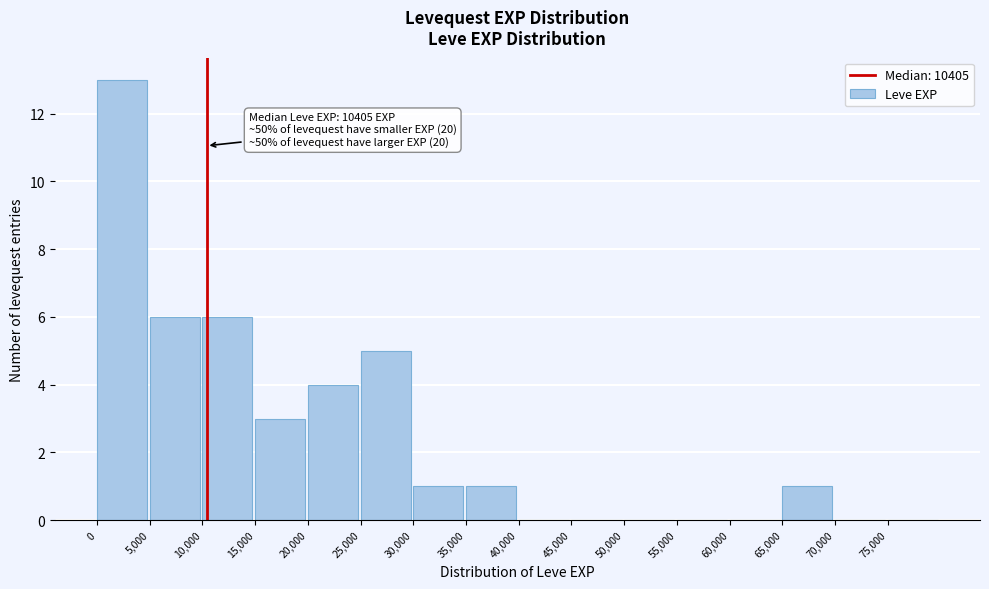

Over which range of the x-axis is the bar tallest?

0 to 5000